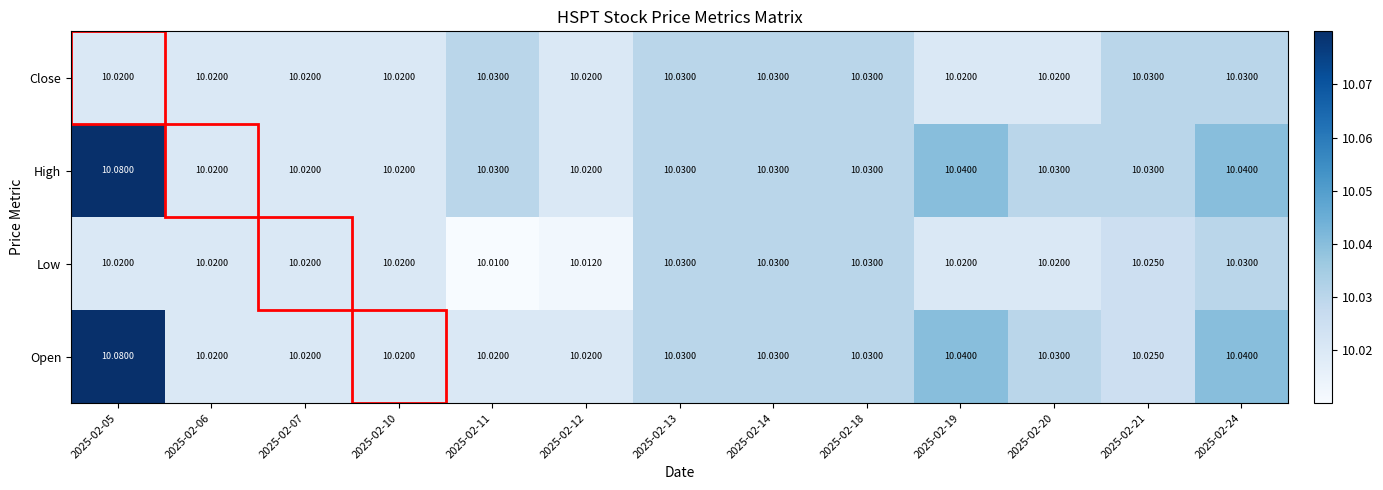

What is the total value across all series at 2025-02-11?

40.1